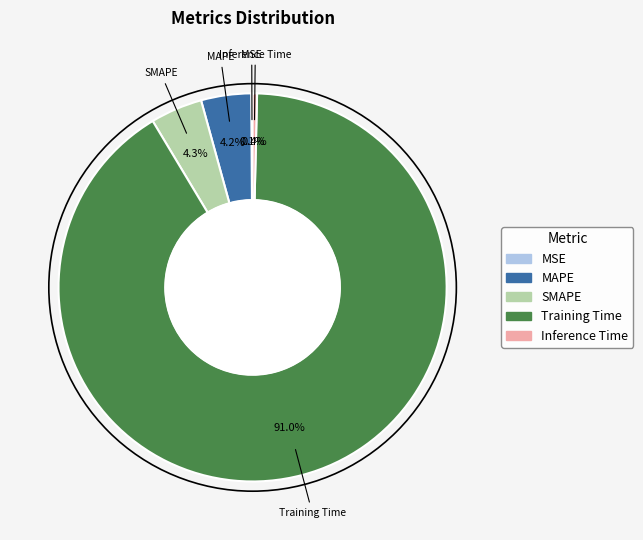

To the nearest percent, what is the difference between the largest and smallest slice percentages?

91%